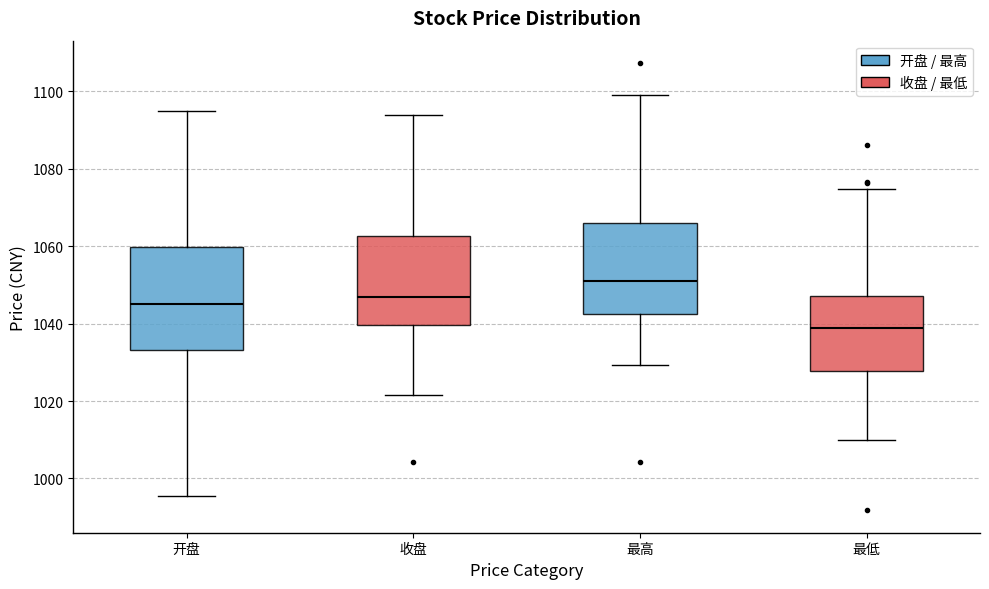

Where is the lower edge of the box for 开盘 on the y-axis? The values are not printed on the chart, so give them approximately, as read against the axis.

1034